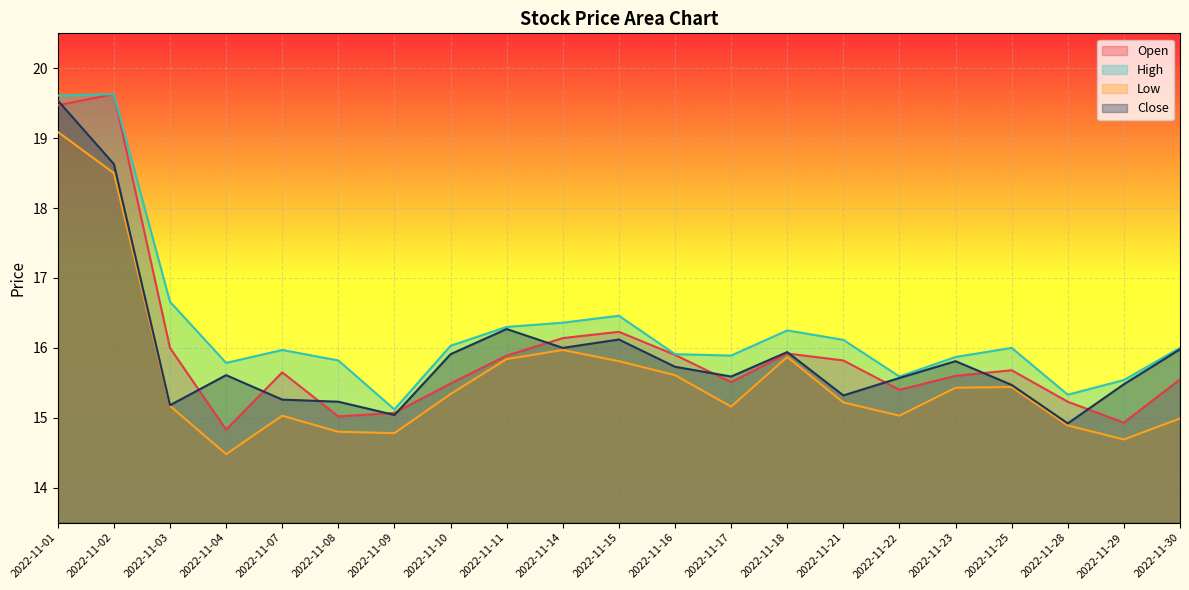

What is the average value of the Open series?

16.0